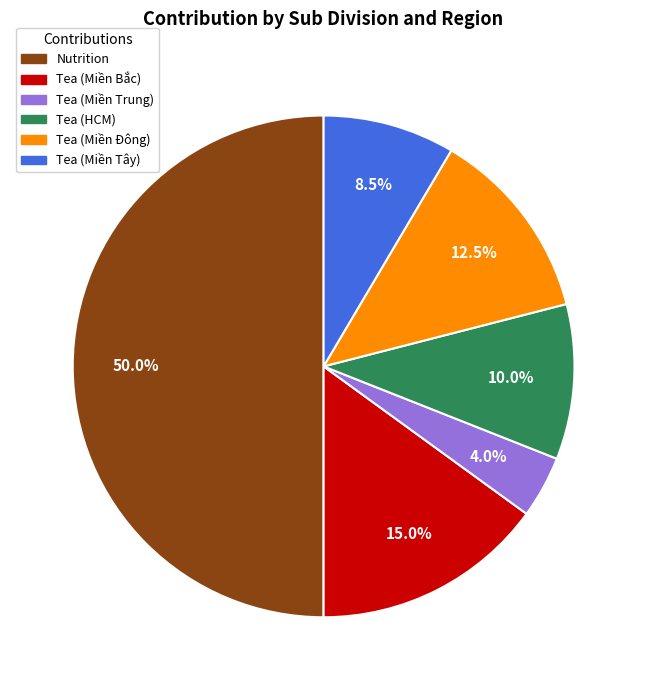

True or false: Nutrition accounts for 62% of the total.

False